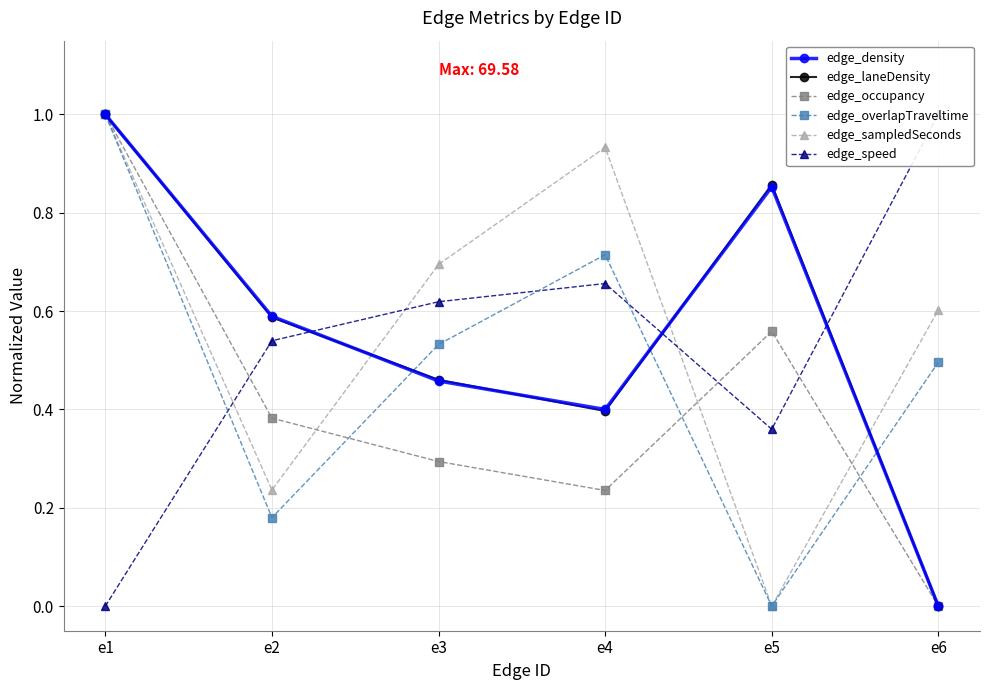

How many values in the edge_density series exceed 0?

5